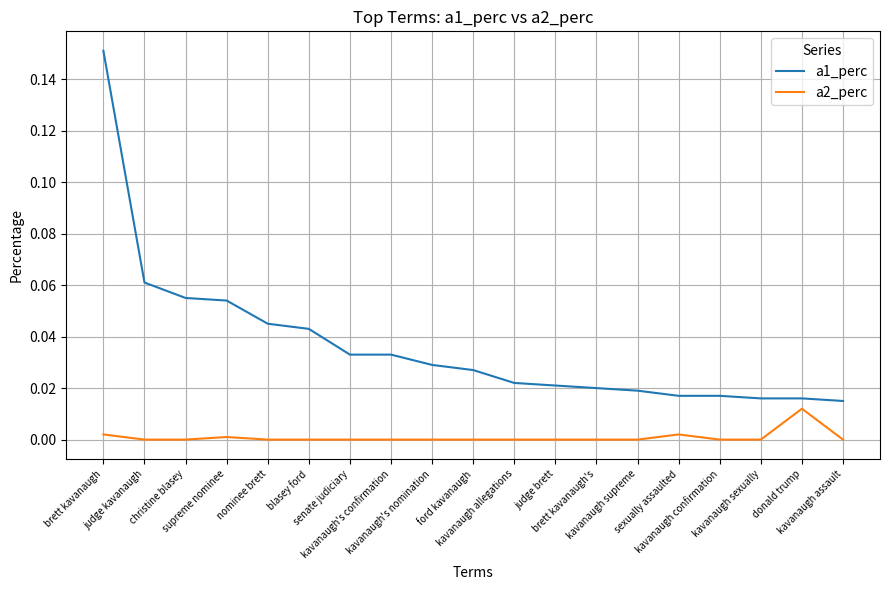

Is it true that a1_perc equals 0.1 at blasey ford?

False